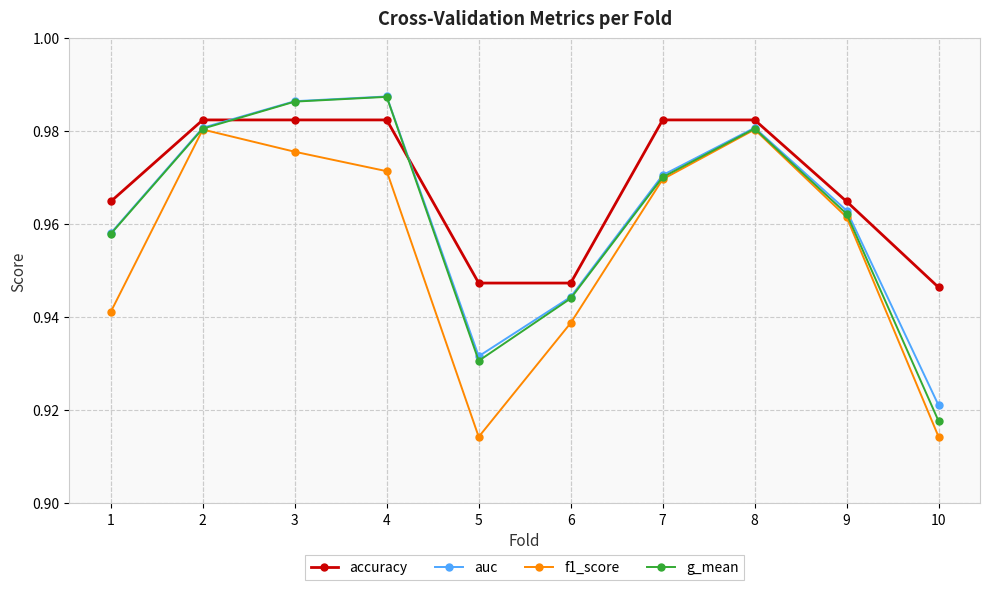

The value of g_mean at 6 is 0.6. True or false?

False